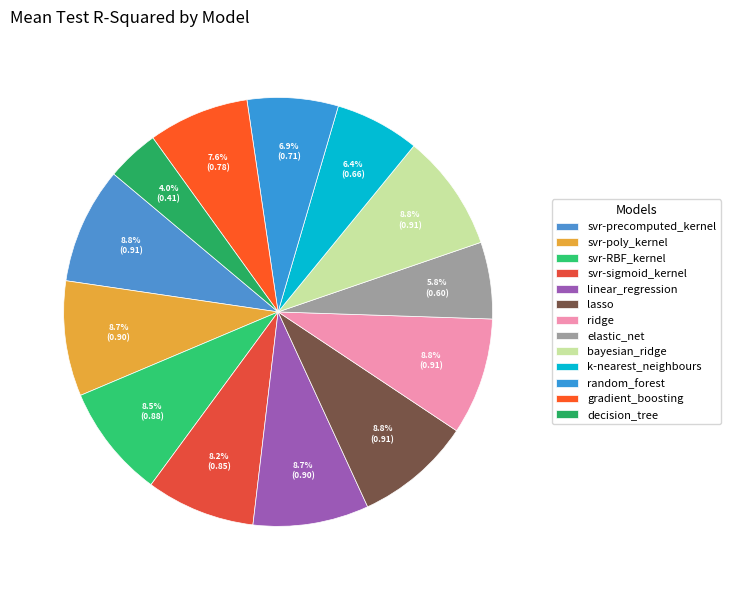

True or false: random_forest accounts for 7% of the total.

True